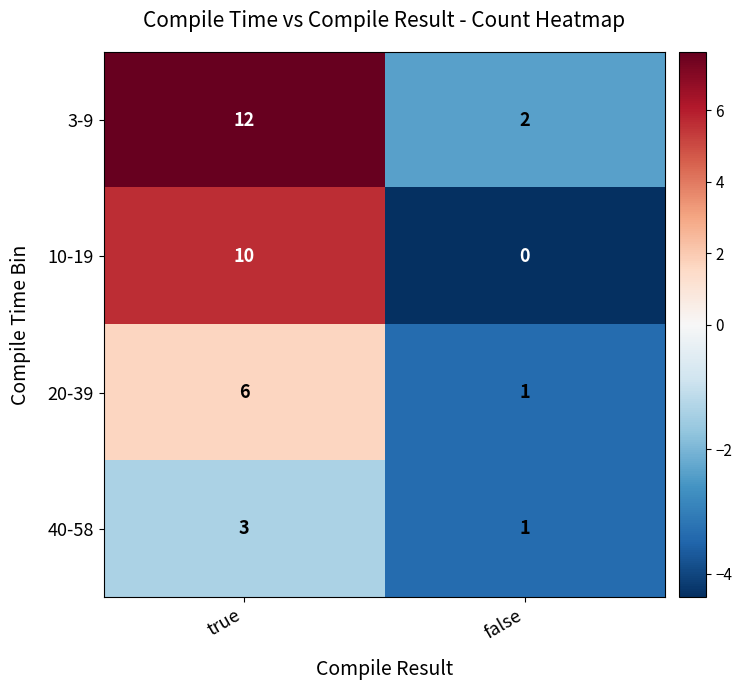

At which category is the sum across all series the highest?

true